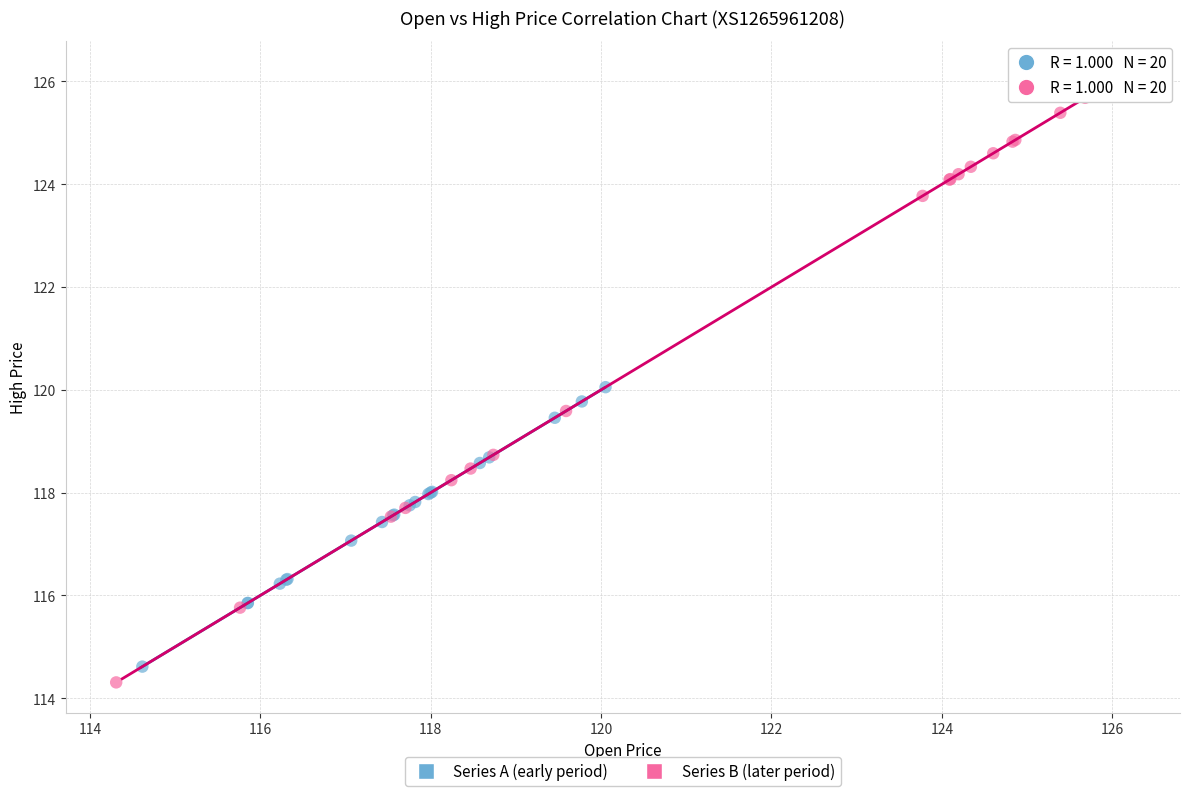

Which series has the widest spread of Y values?

Series B (later period)